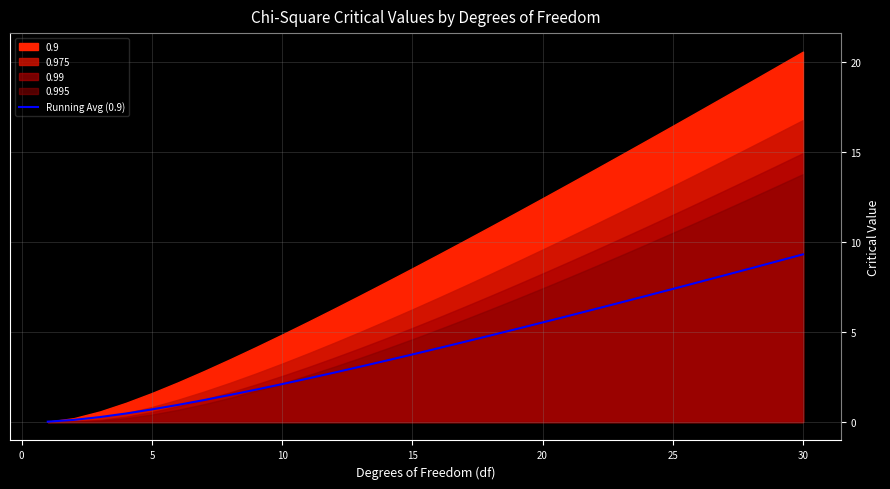

True or false: Running Avg (0.9) has a value of 0.7 at 5.

True